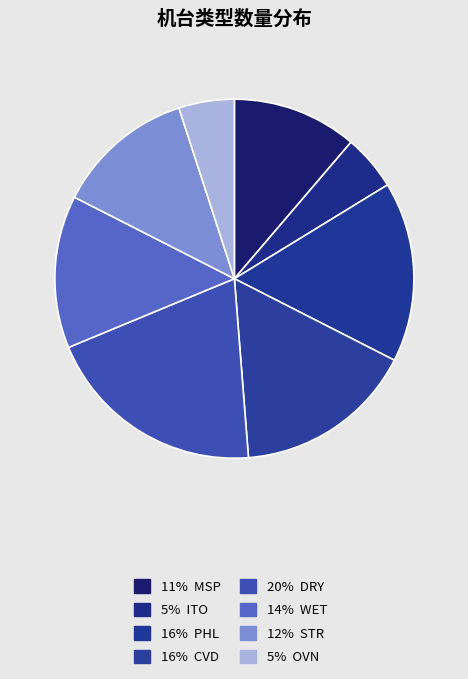

How many segments does this pie chart have?

8